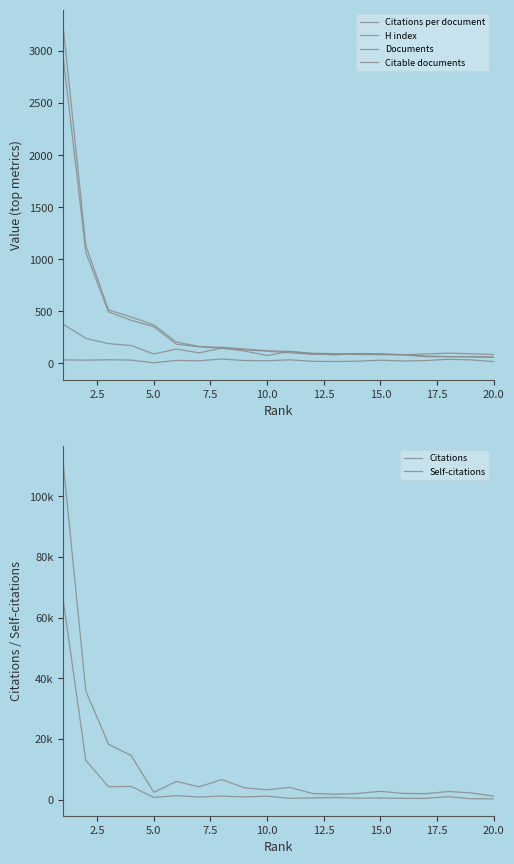

True or false: Documents and H index cross at least once.

True